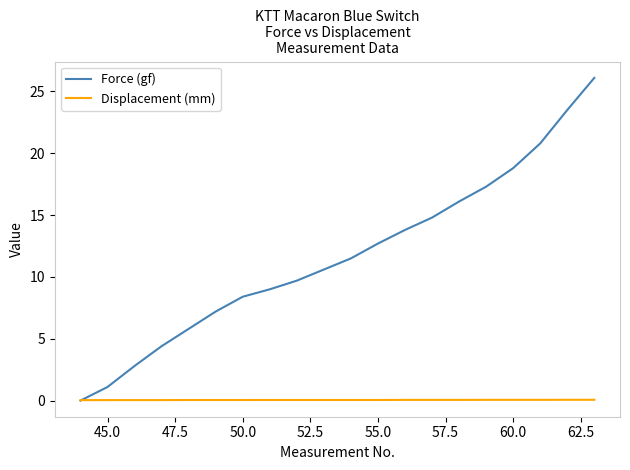

Which series has the largest total across all categories?

Force (gf)